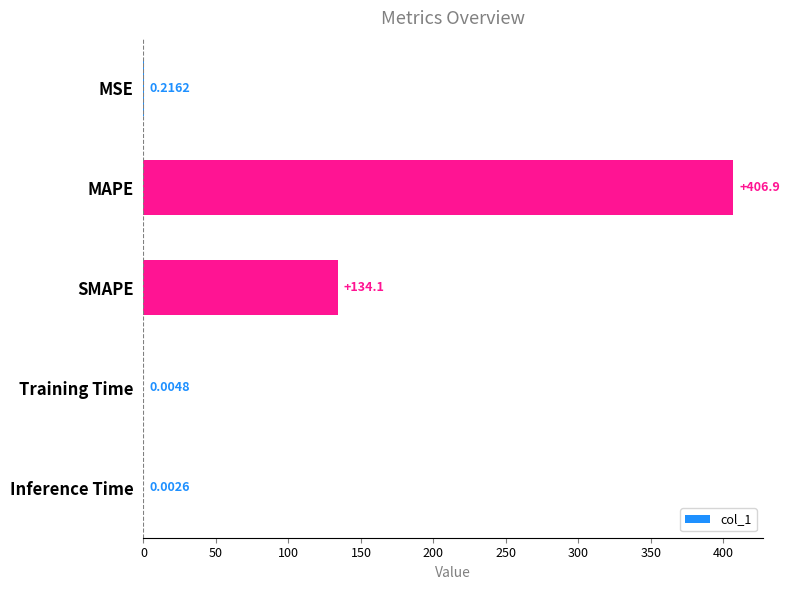

At which label is the value closest to 203?

SMAPE